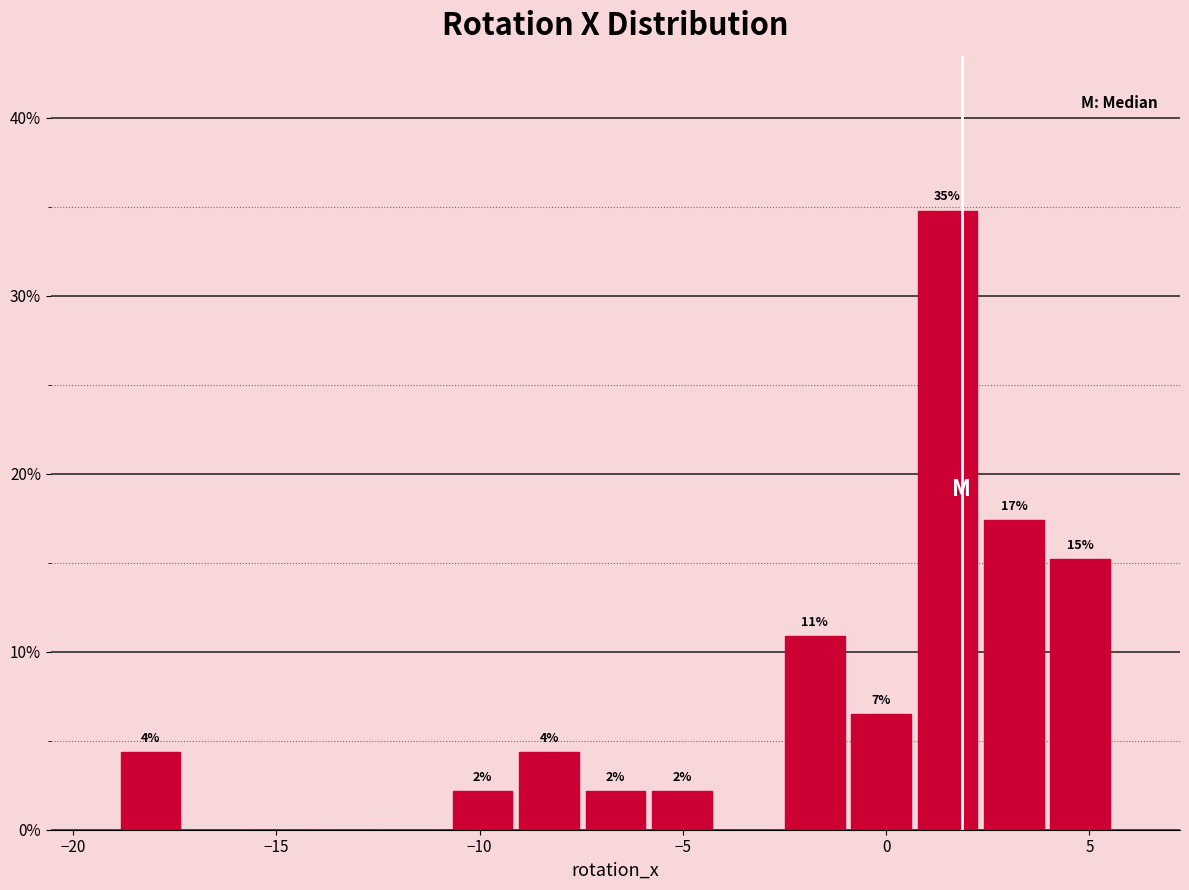

Around what value on the x-axis is the tallest bar? Give the approximate position of its centre, as read against the axis.

1.5